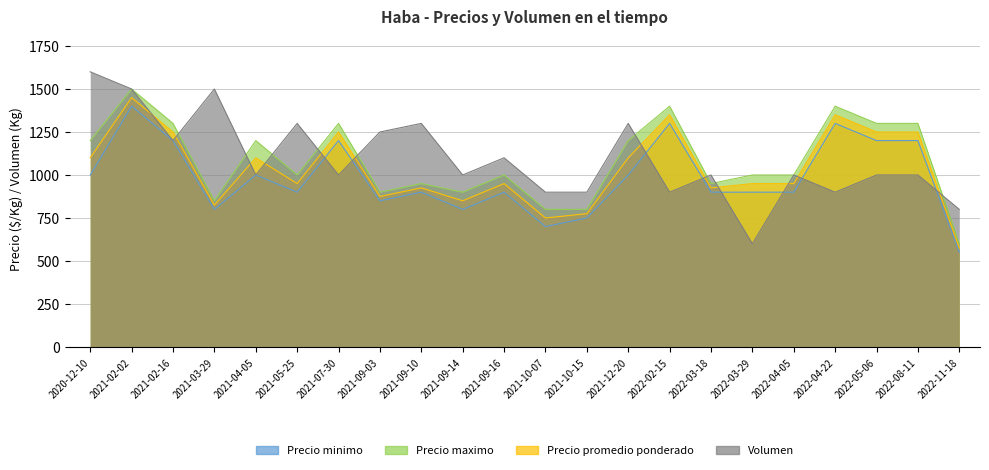

What is the label of the 3rd point from the left?

2021-02-16